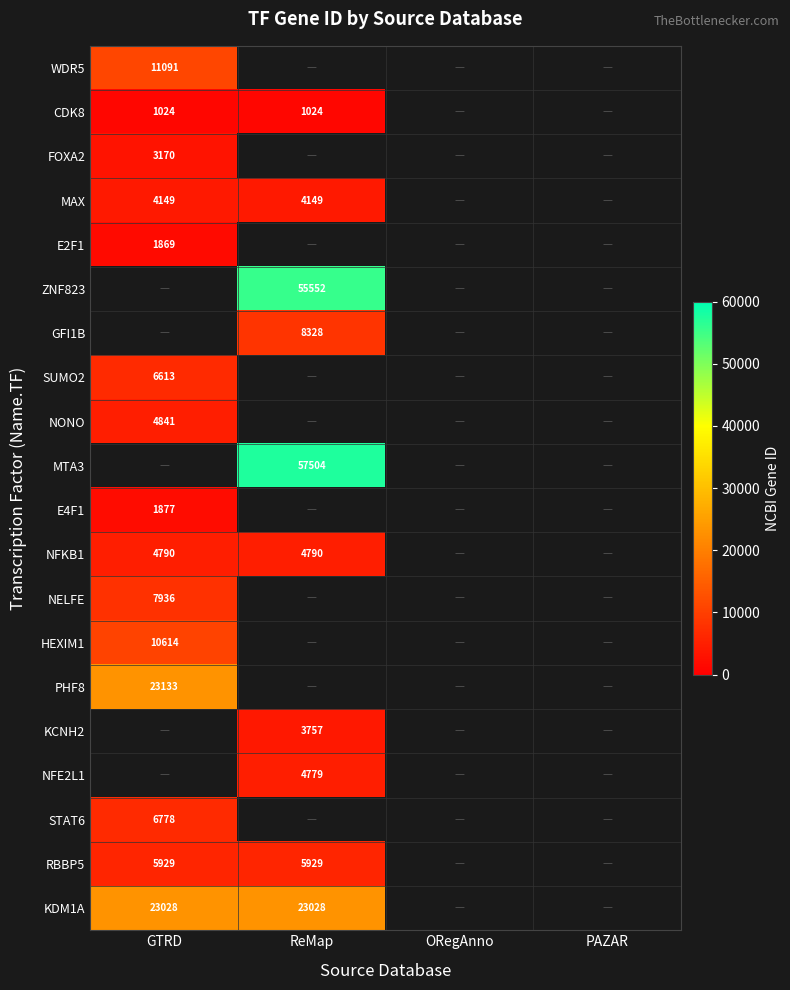

True or false: MTA3 has a value of 21146 at ReMap.

False